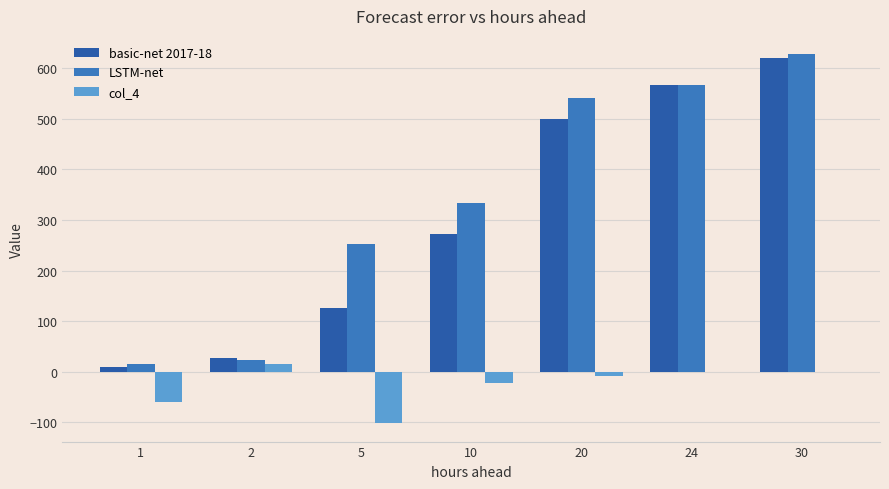

How many data points in basic-net 2017-18 are above 271?

4